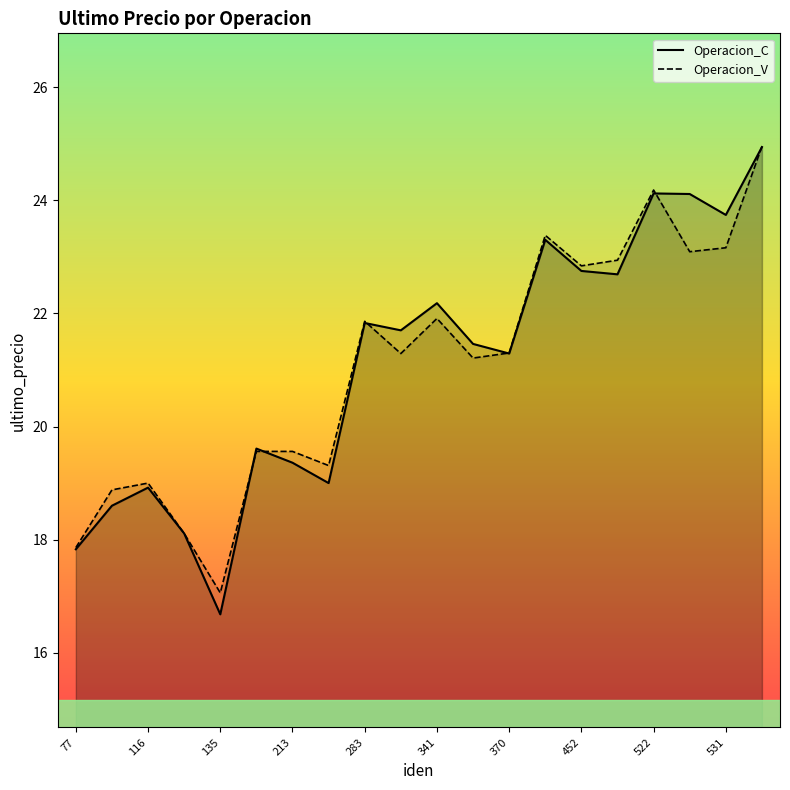

The value of Operacion_V at 283 is 7.0. True or false?

False